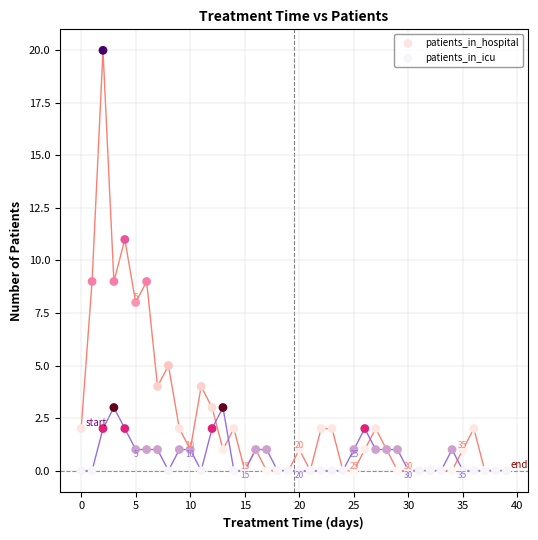

What are all the series names shown in the legend?

patients_in_hospital, patients_in_icu